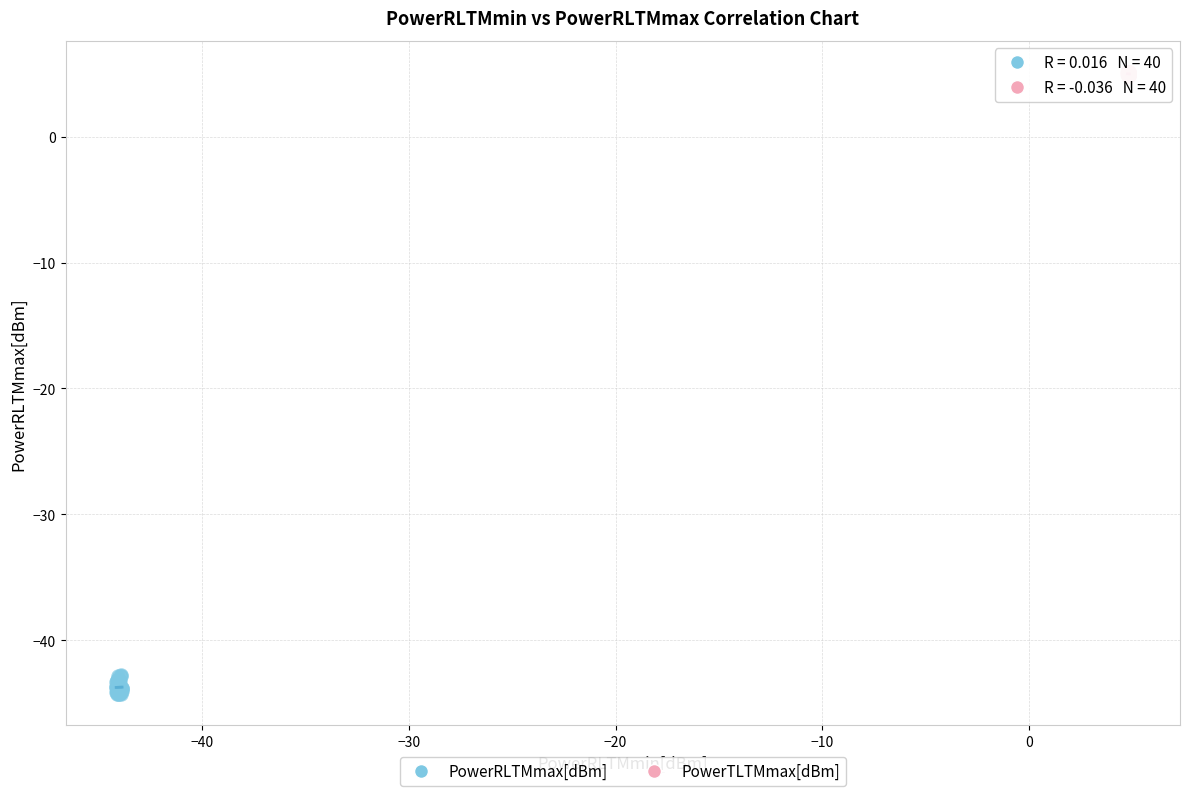

Which series contains the lowest Y value?

PowerRLTMmax[dBm]